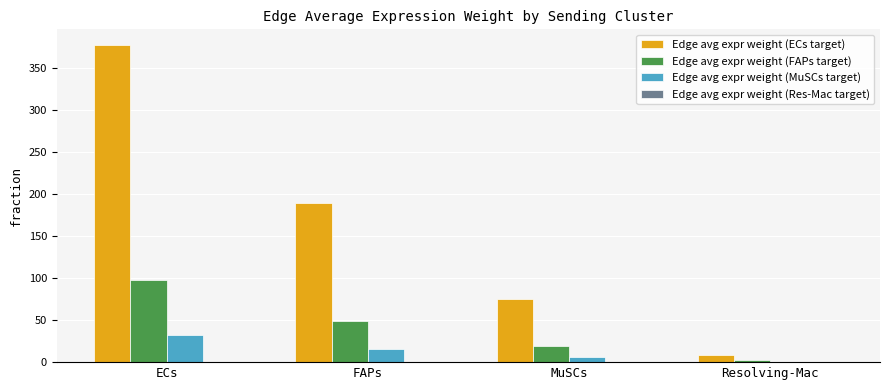

Is it true that Edge avg expr weight (MuSCs target) equals 32.3 at ECs?

True